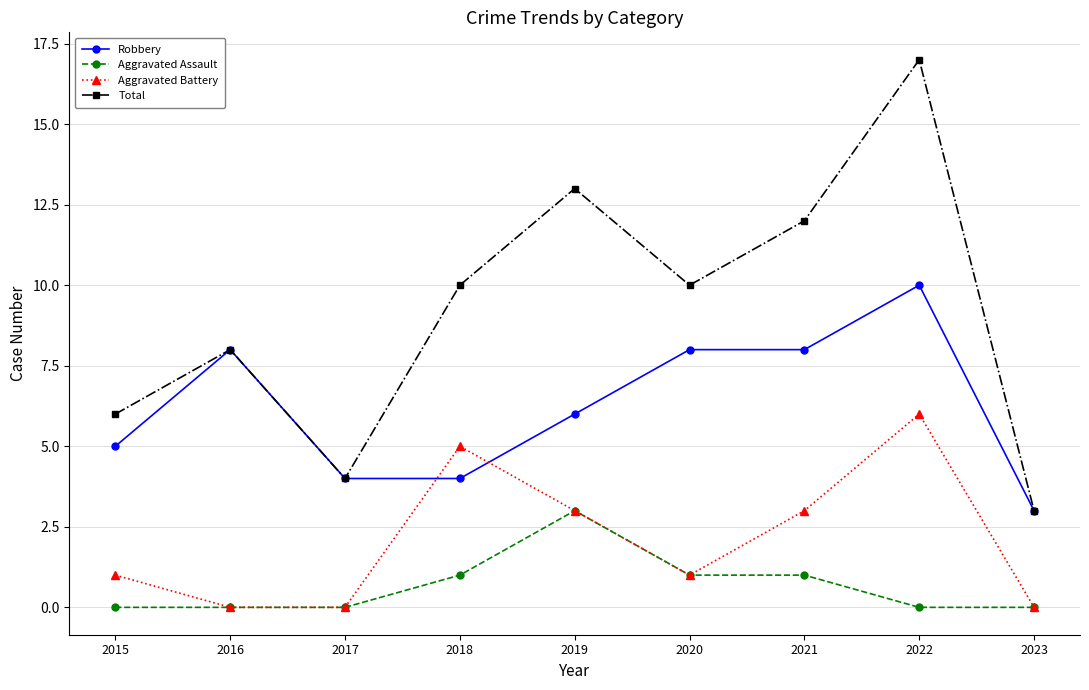

Does the chart have visible grid lines?

Yes